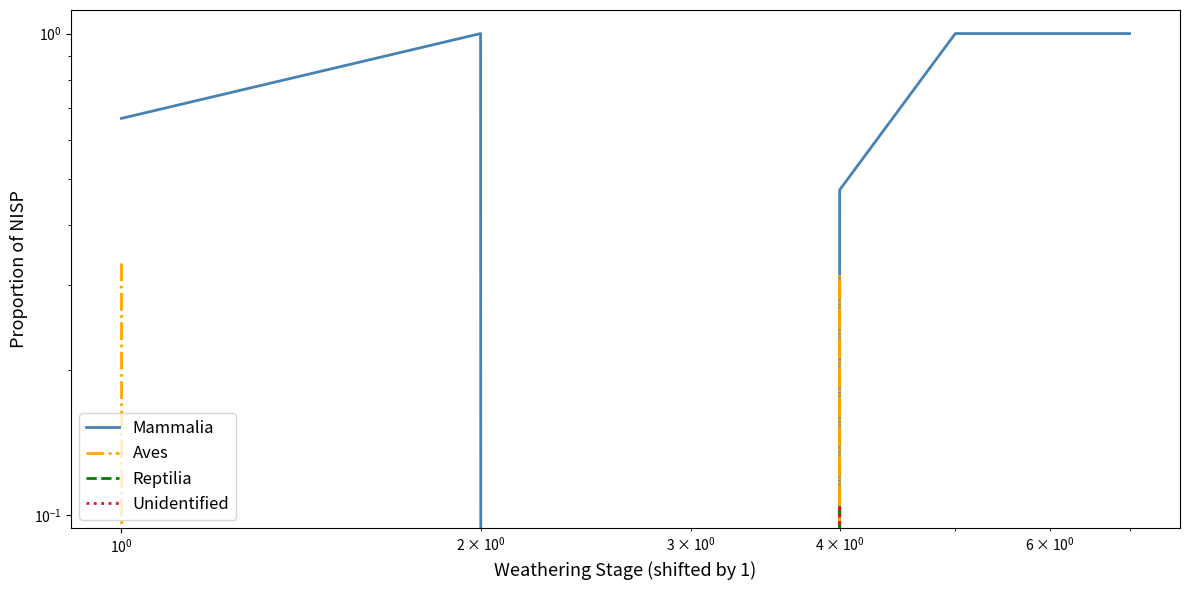

Reading right to left, list all the values displayed in this chart.

Mammalia: 1.0	1.0	1.0	0.5	0.0	1.0	0.7
Aves: 0.0	0.0	0.0	0.3	0.0	0.0	0.3
Reptilia: 0.0	0.0	0.0	0.1	0.0	0.0	0.0
Unidentified: 0.0	0.0	0.0	0.1	0.0	0.0	0.0